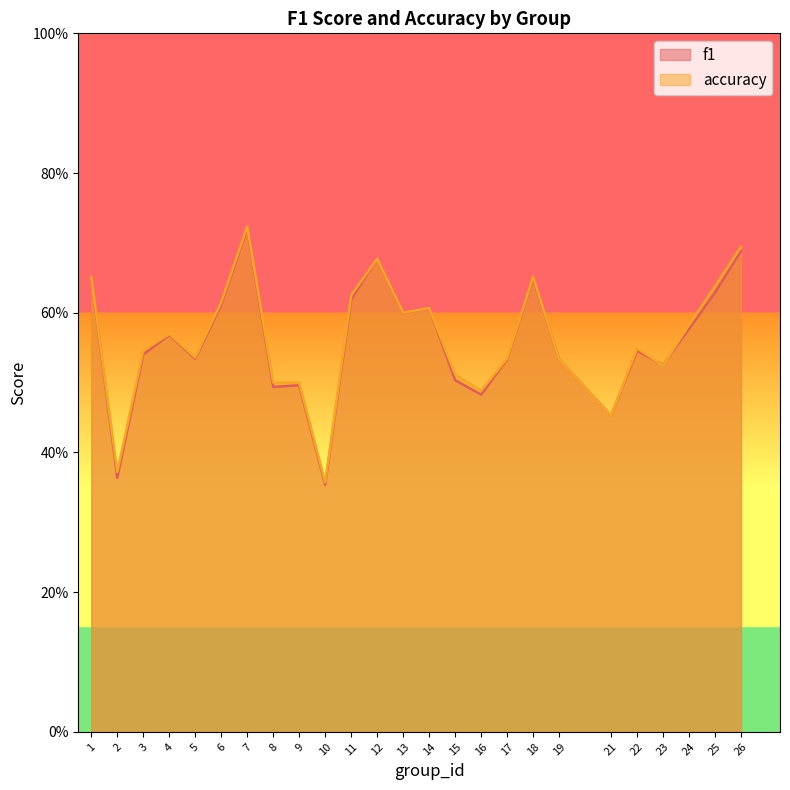

What is the total value across all series at 10?

0.7